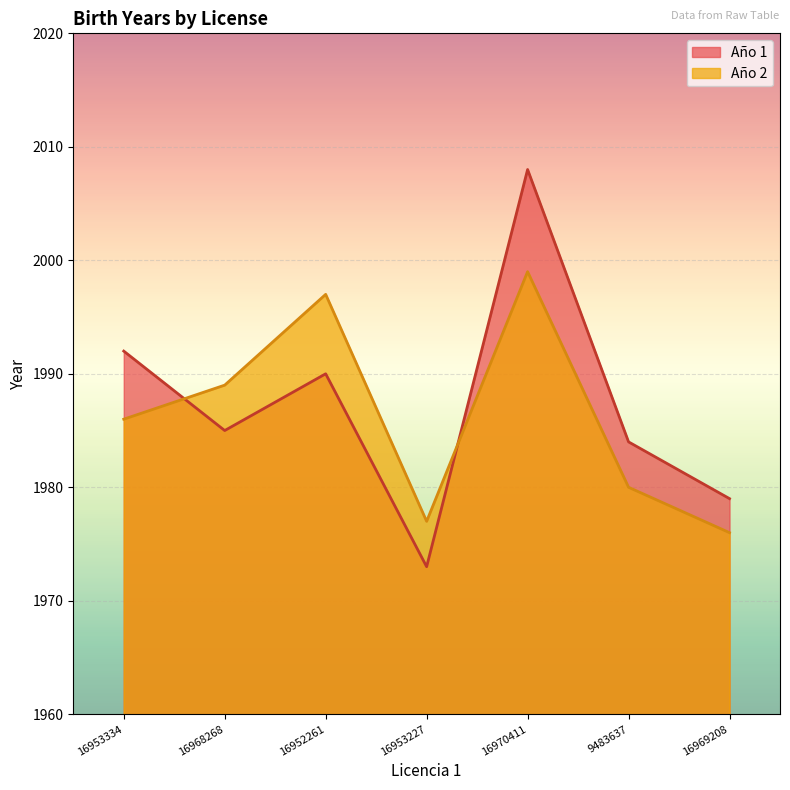

Which has a higher value, 16953227 or 16970411?

16970411